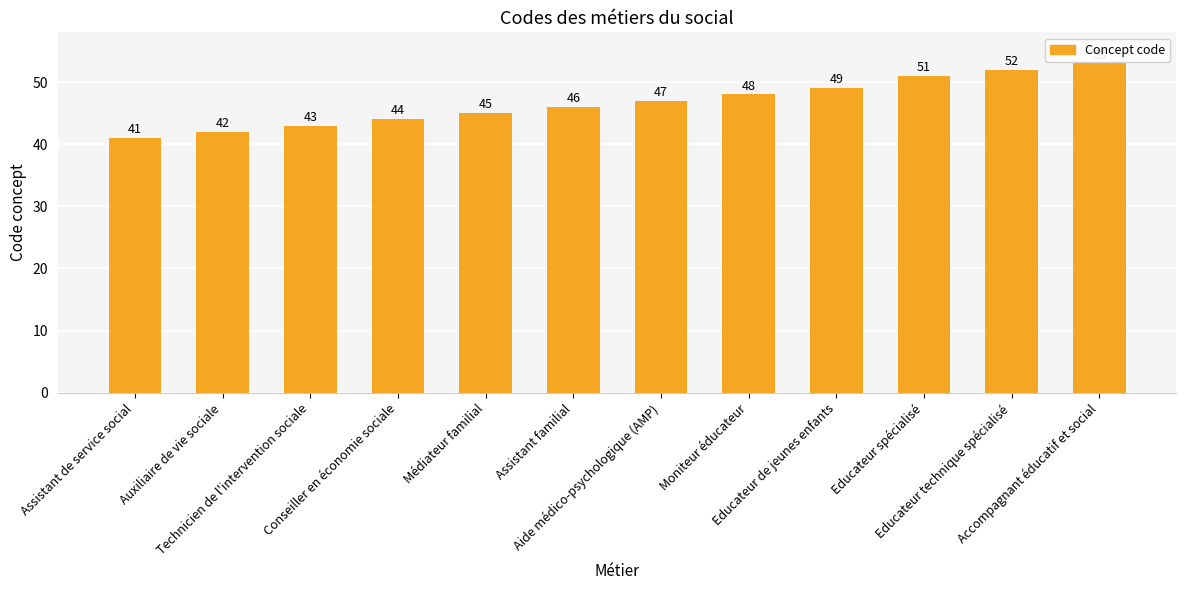

Which label corresponds to the largest value in the chart?

Accompagnant éducatif et social